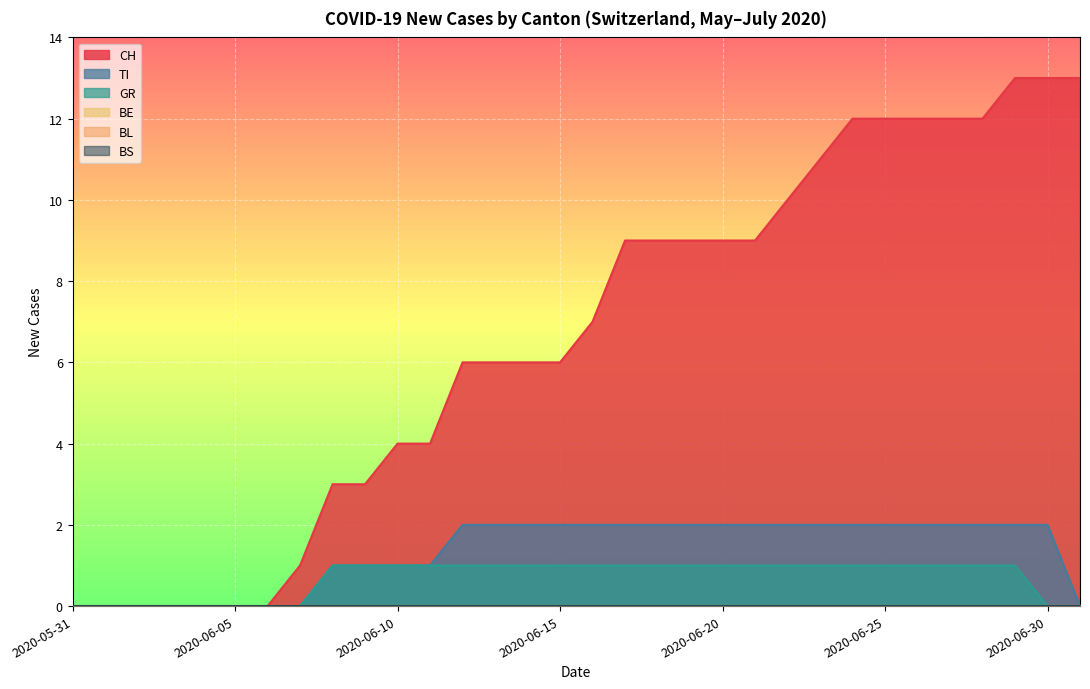

Where does the CH series first go above 7?

2020-06-17